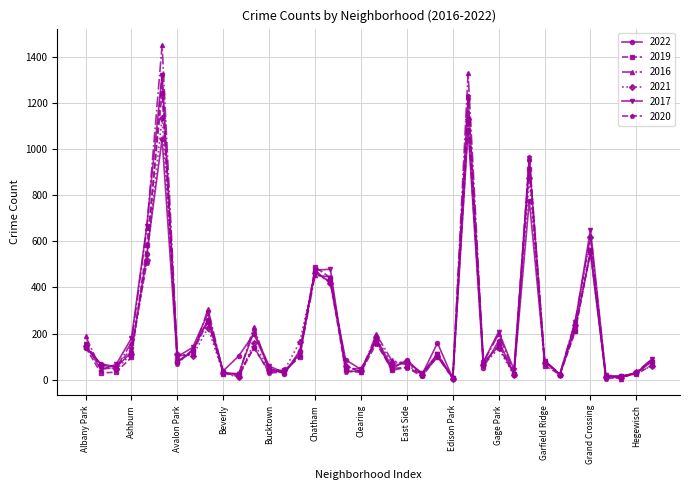

Which series has the largest range (max minus min)?

2016